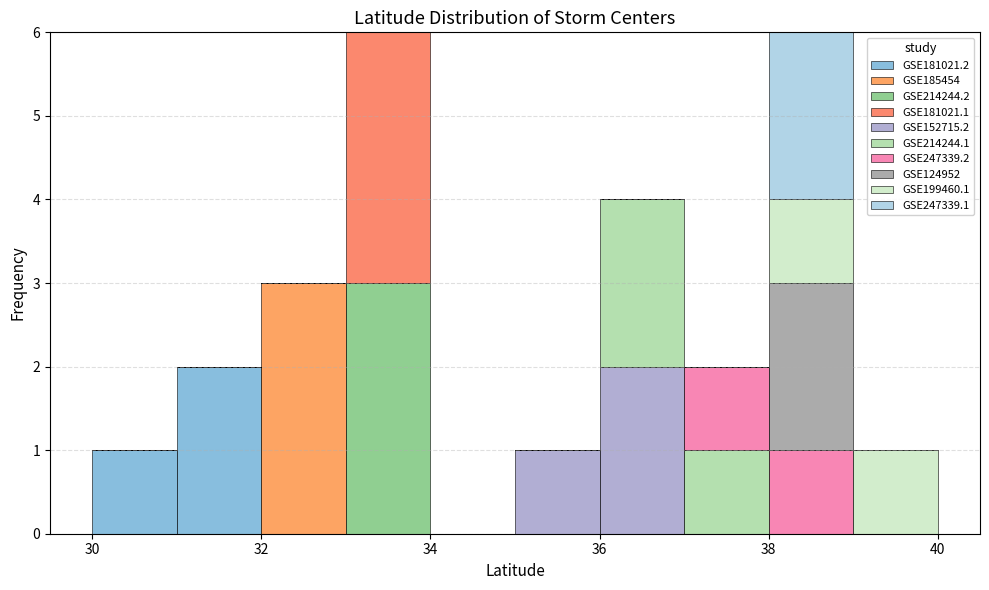

Reading left to right, list every stacked bar in this chart as the range it spans on the x-axis followed by its total height. The values are not printed on the chart, so give them approximately, as read against the axis.

30 to 31: 1
31 to 32: 2
32 to 33: 3
33 to 34: 6
34 to 35: 0
35 to 36: 1
36 to 37: 4
37 to 38: 2
38 to 39: 6
39 to 40: 1